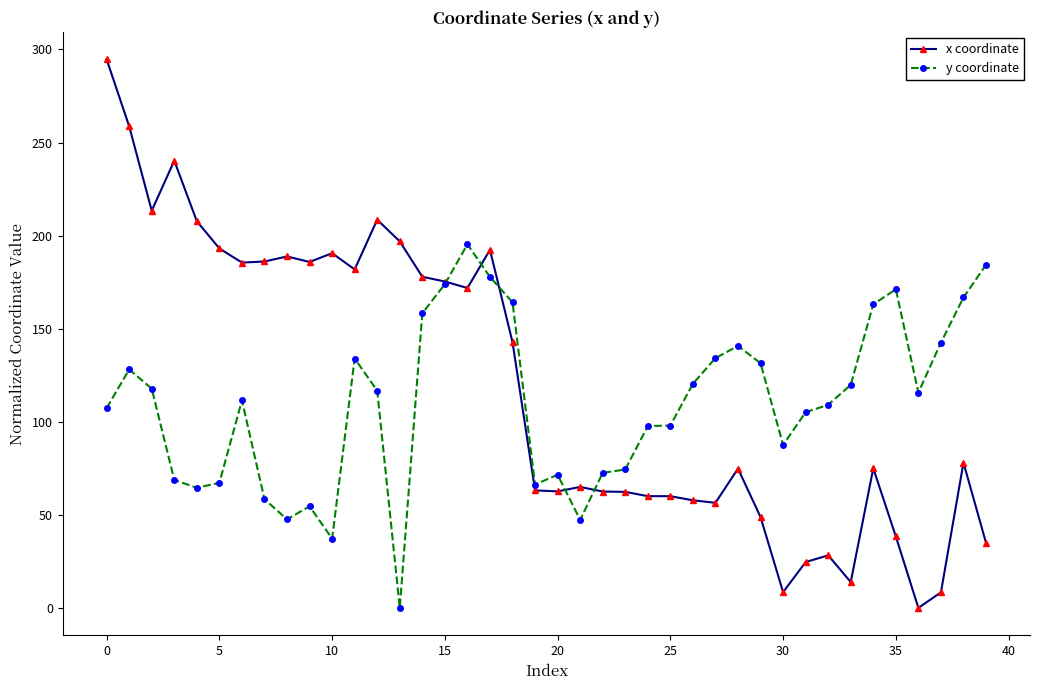

True or false: y coordinate has more than 2 interior local peaks.

True